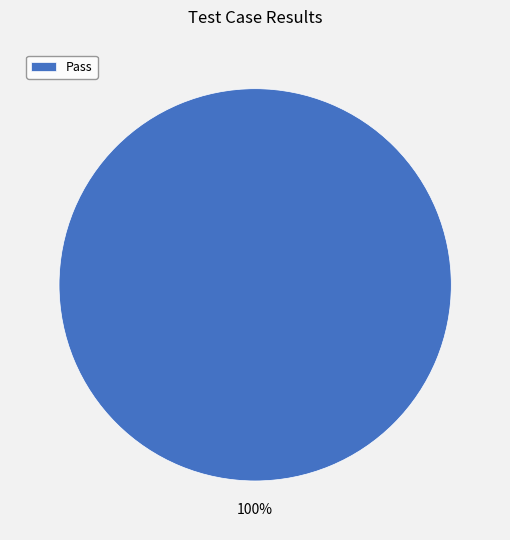

To the nearest percent, what portion does Pass represent?

100%